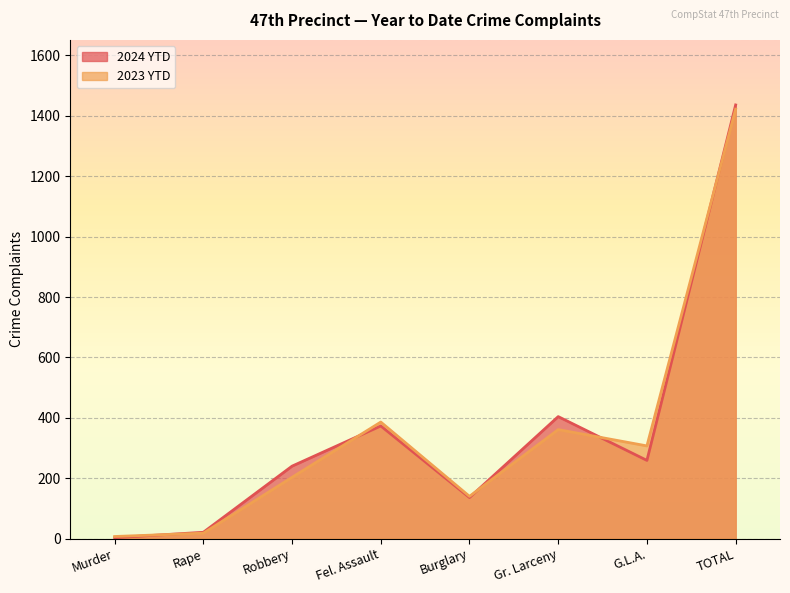

What is the value of the 2023 YTD point at the 6th from the left?

361